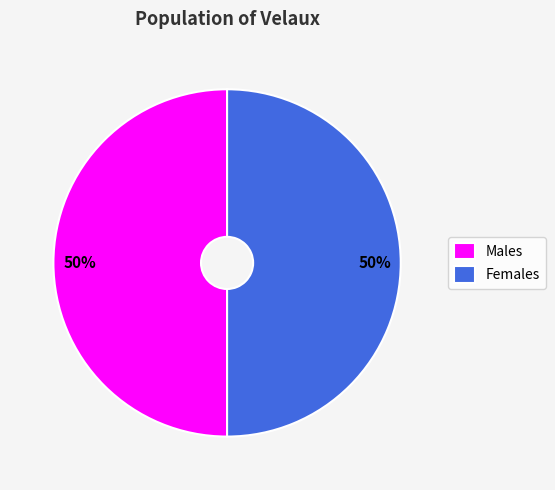

Count the number of slices in the pie.

2